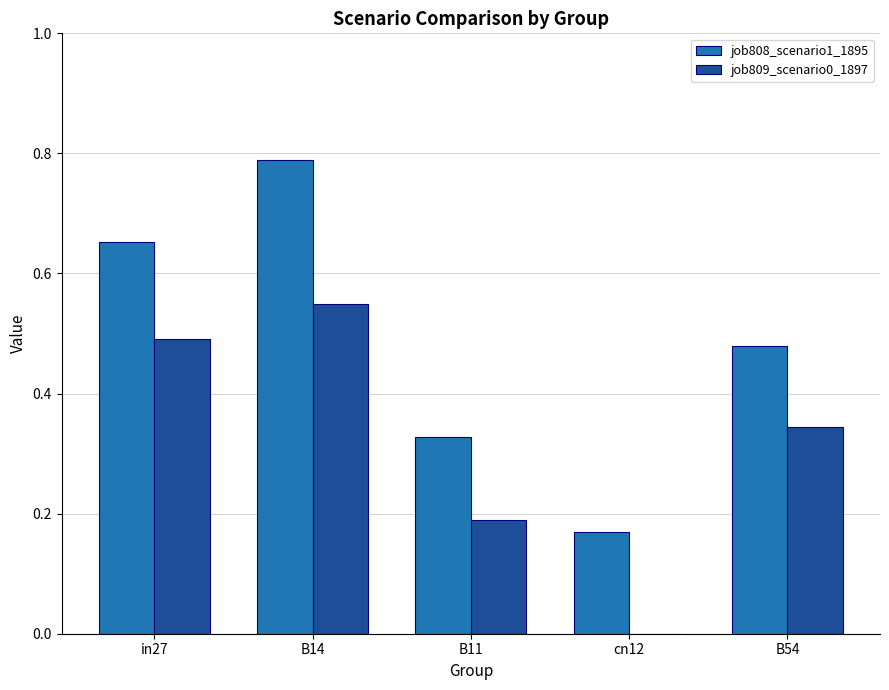

What are all the series names shown in the legend?

job808_scenario1_1895, job809_scenario0_1897